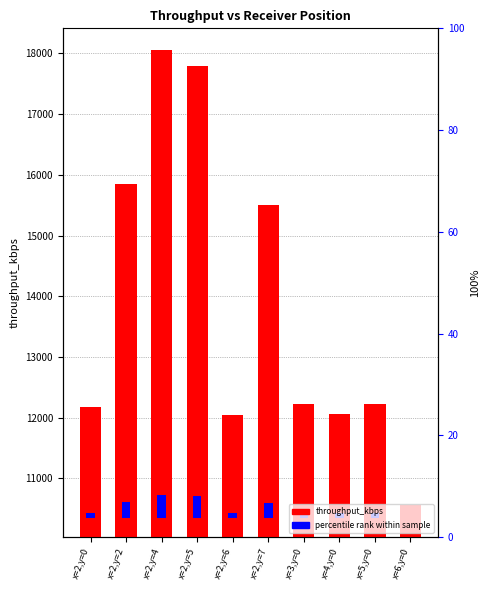

Which label corresponds to the largest value in the chart?

x=2,y=4